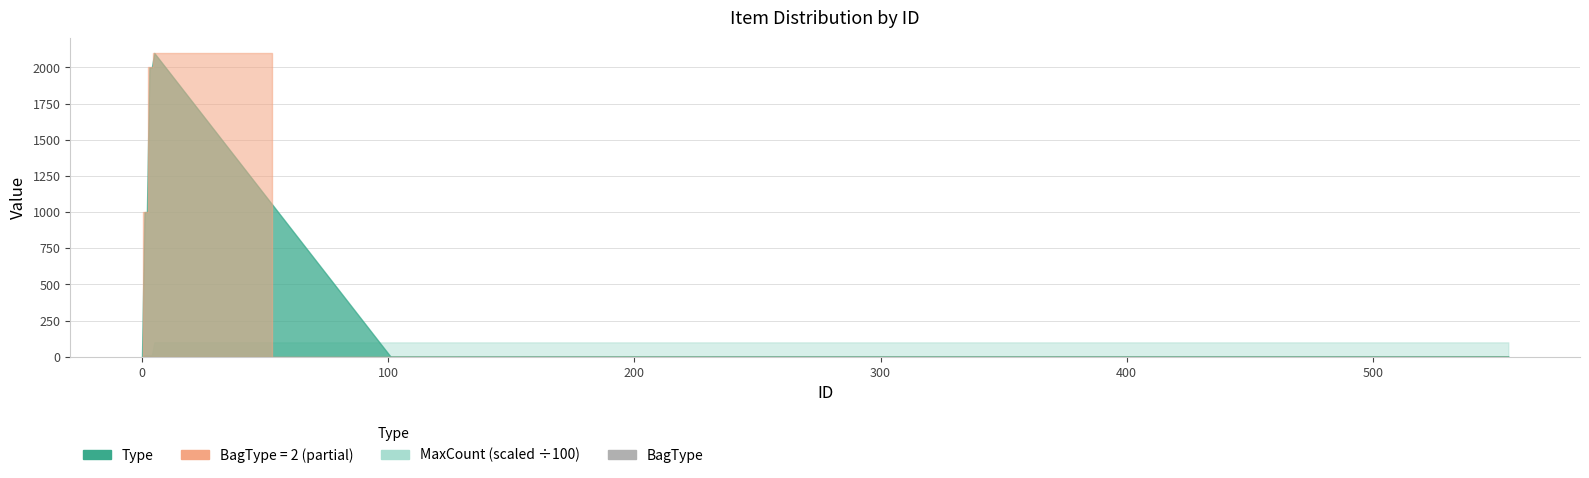

Are the bars horizontal?

No